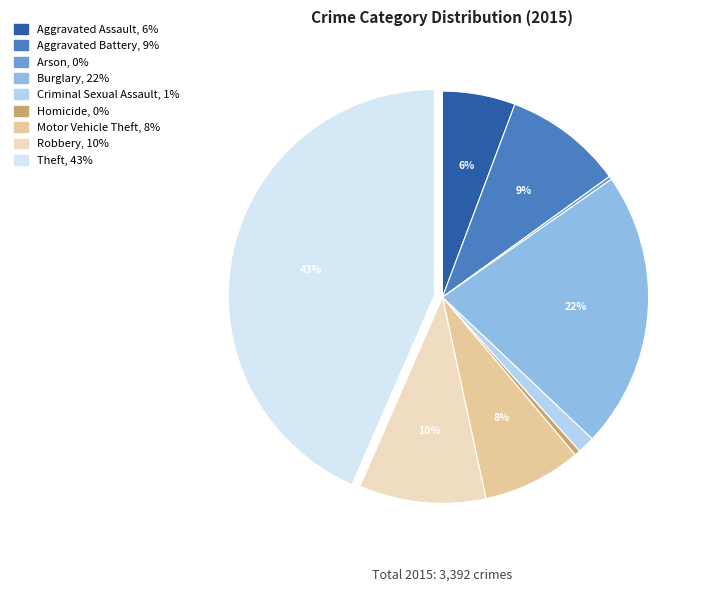

Combined, do Criminal Sexual Assault and Burglary account for over 50%?

No